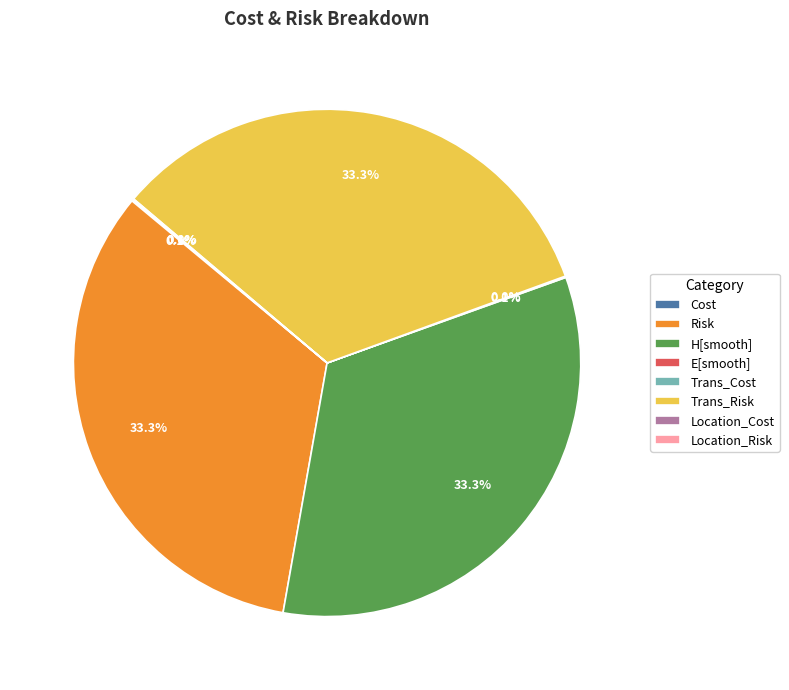

What percentage do Trans_Risk and H[smooth] together represent?

66.5%